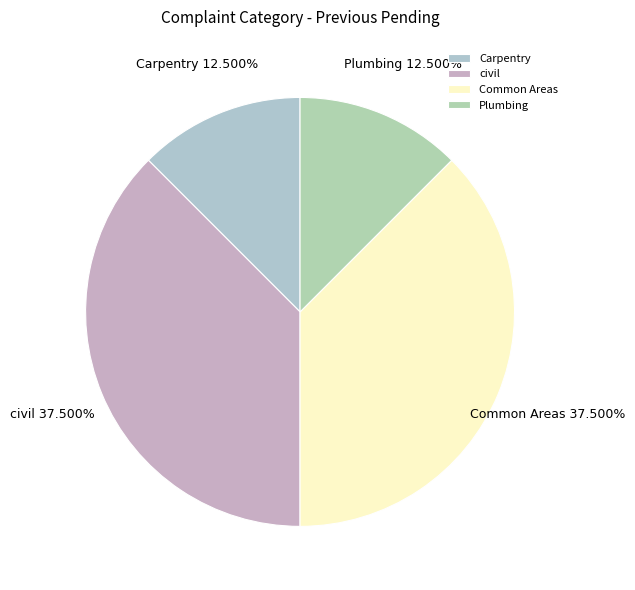

Is there any slice that represents more than half of the pie?

No